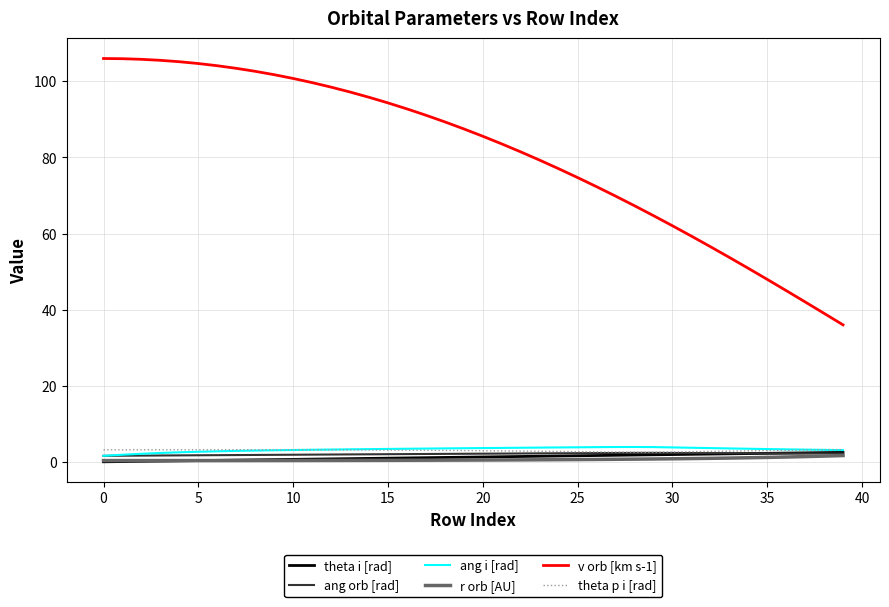

Which series has the widest spread of values?

v orb [km s-1]